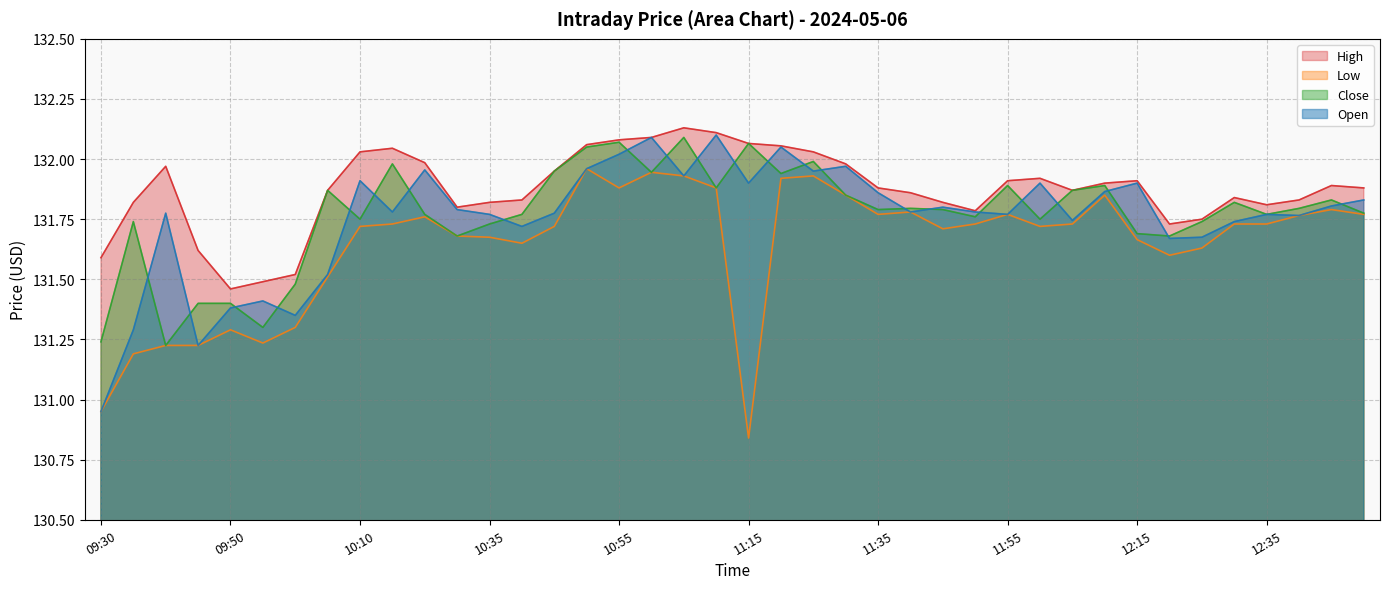

Rank the series at 12:30 from highest to lowest value.

High, Close, Open, Low